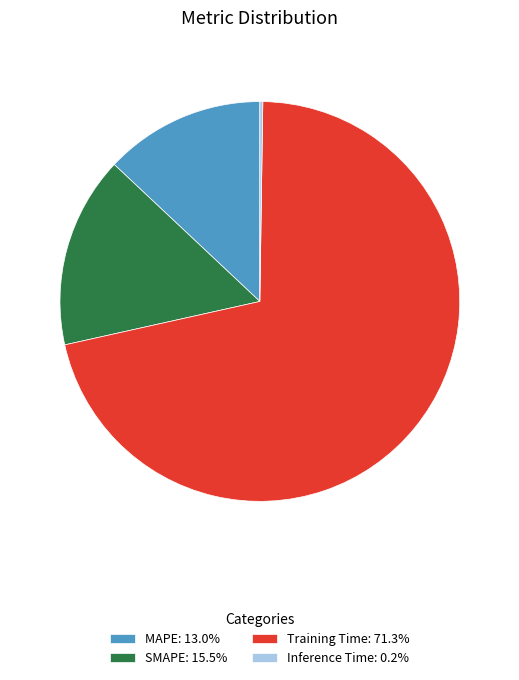

Is the sum of SMAPE: 15.5% and Training Time: 71.3% greater than half?

Yes